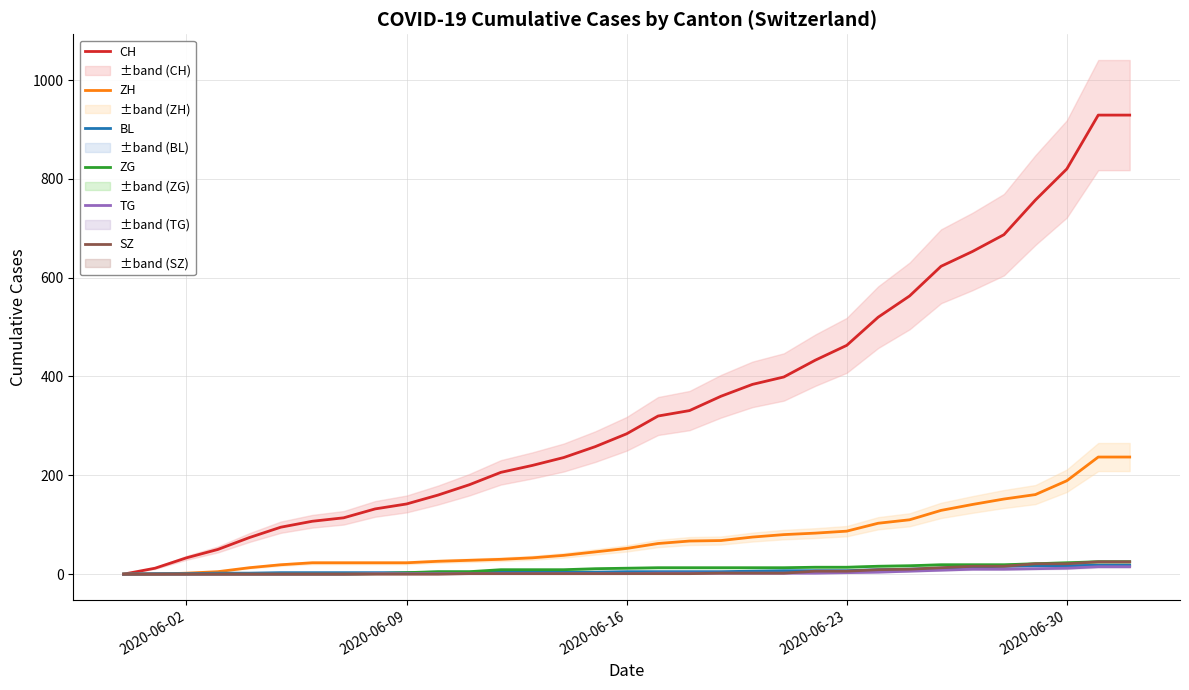

What is the highest value of the ZG series?

25